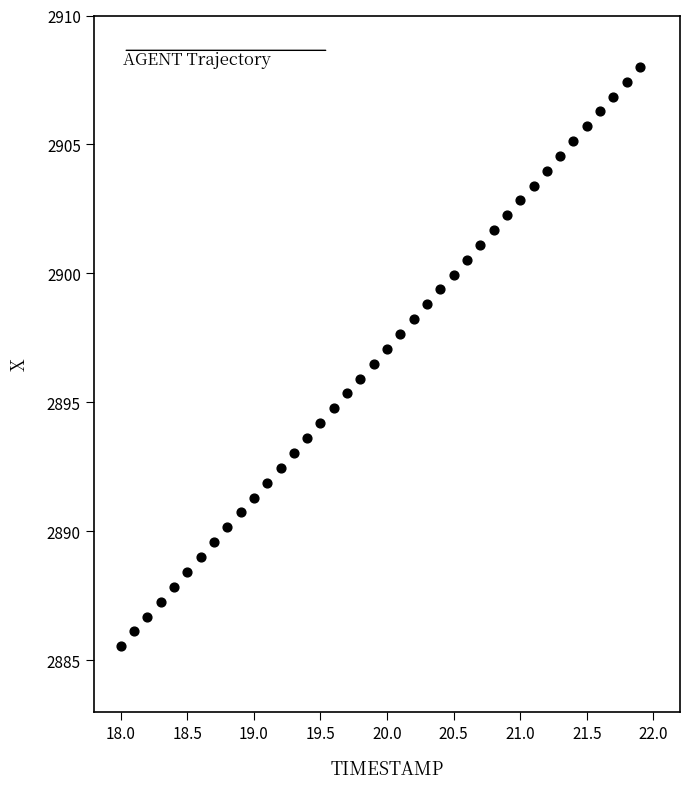

What is the range of X values (max minus min)?

3.9